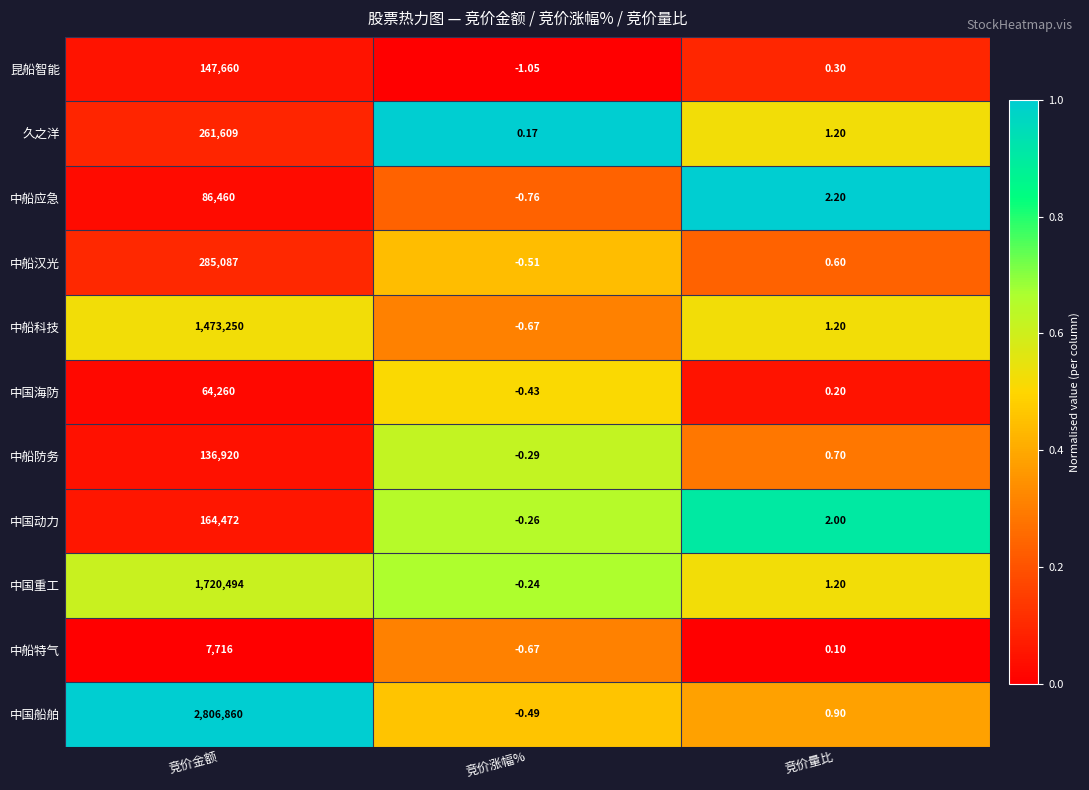

Which category has the lowest value in the 中国船舶 series?

竞价涨幅%